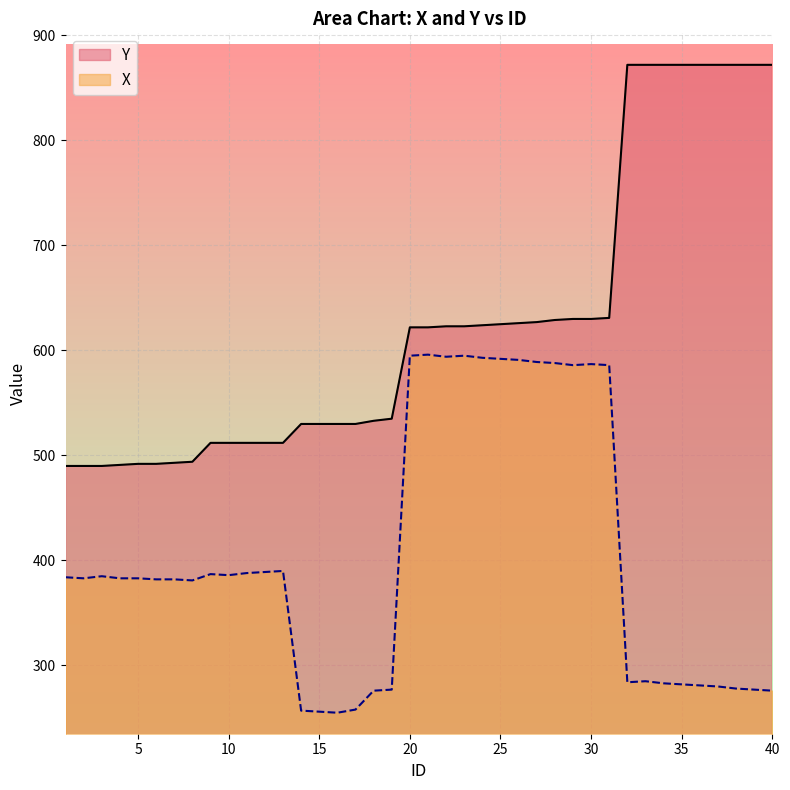

What is the difference between the Y values at 2 and 4?

1